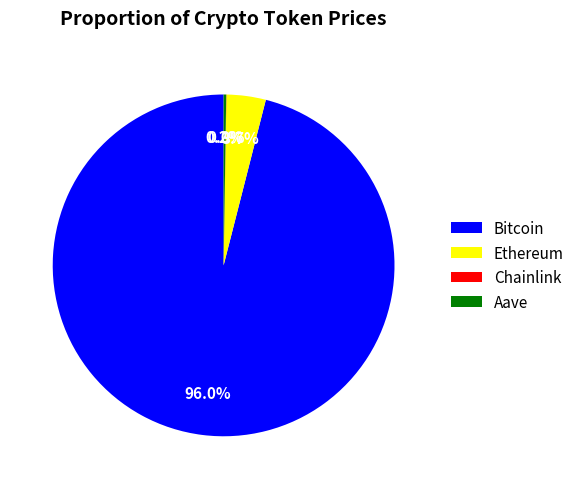

Which category has the biggest portion of the pie?

Bitcoin